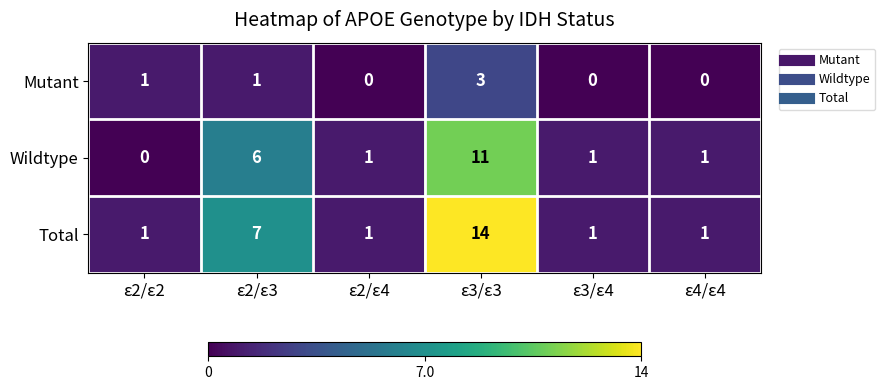

List the series in order of their peak value, lowest first.

Mutant, Wildtype, Total